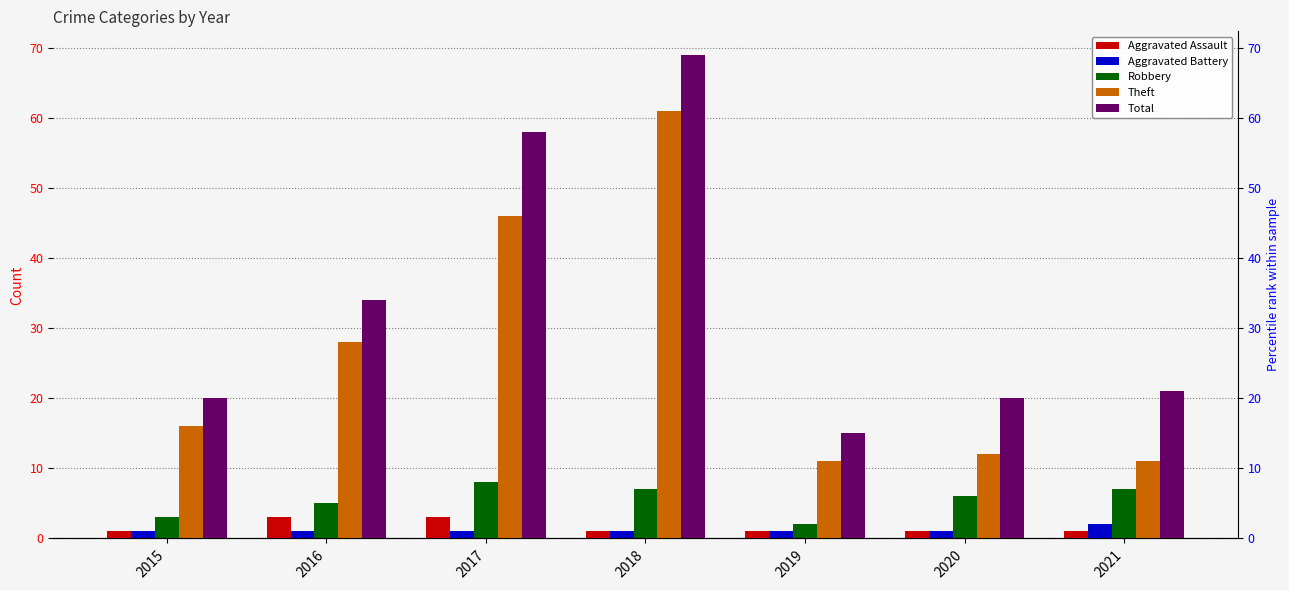

True or false: Total has a value of 82 at 2017.

False